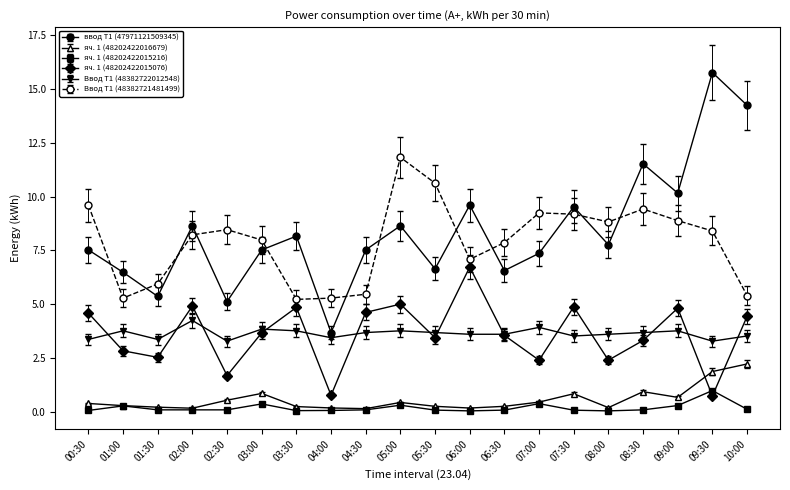

What is the maximum value for ввод Т1 (47971121509345)?

15.8